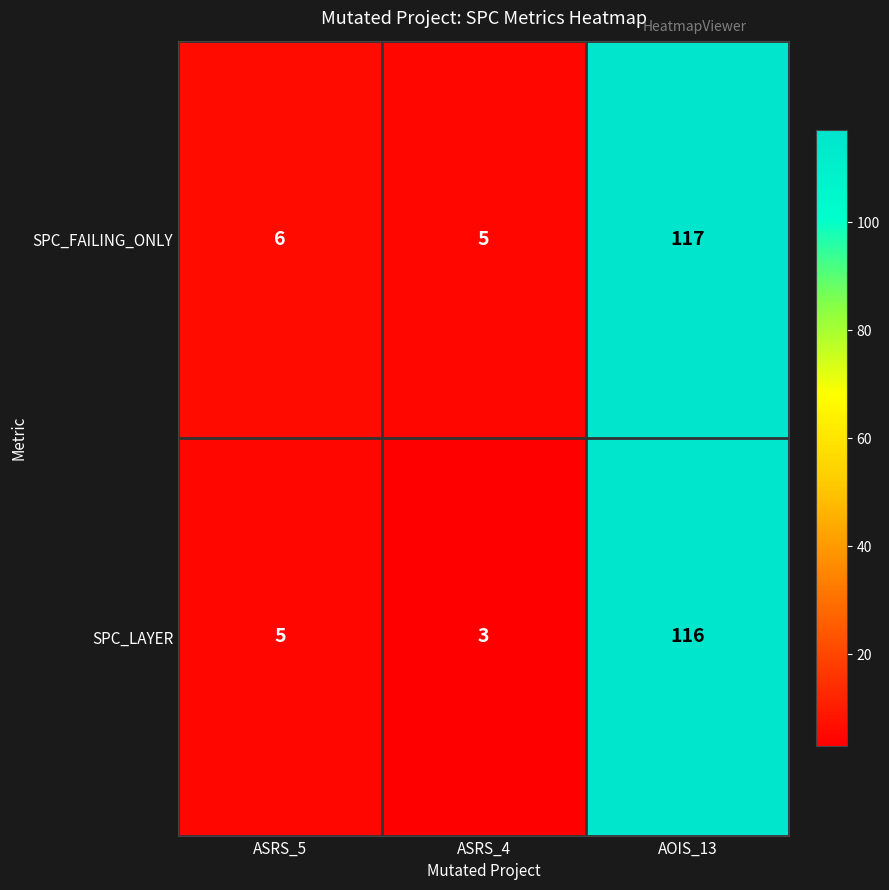

What is the average value of the SPC_FAILING_ONLY series?

43